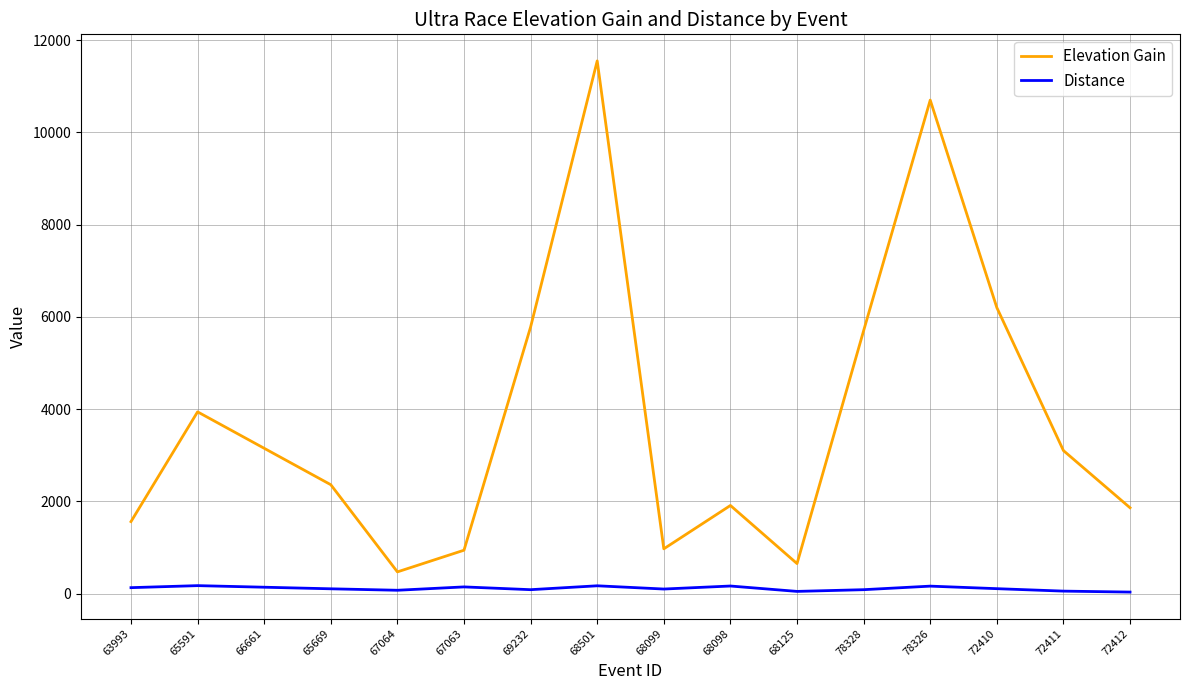

True or false: Distance and Elevation Gain intersect in this chart.

False